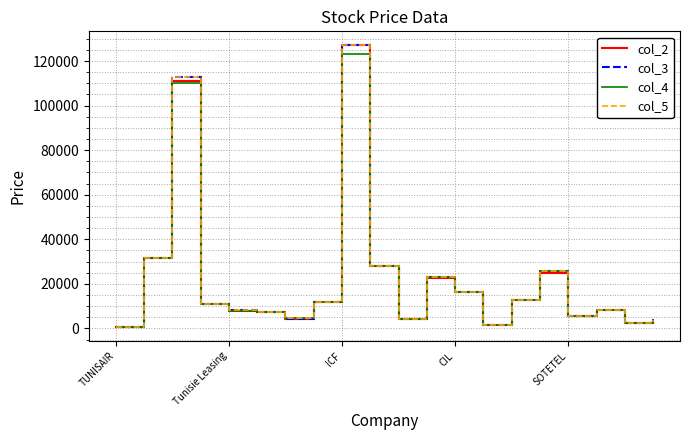

What is the maximum value shown in the chart?

127000